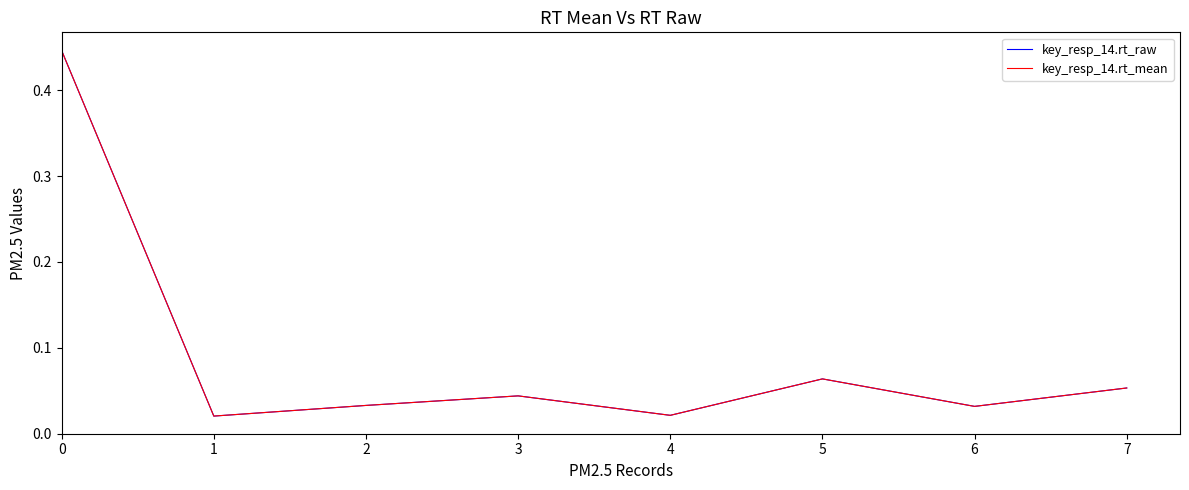

Does the chart display data point markers on the line(s)?

No